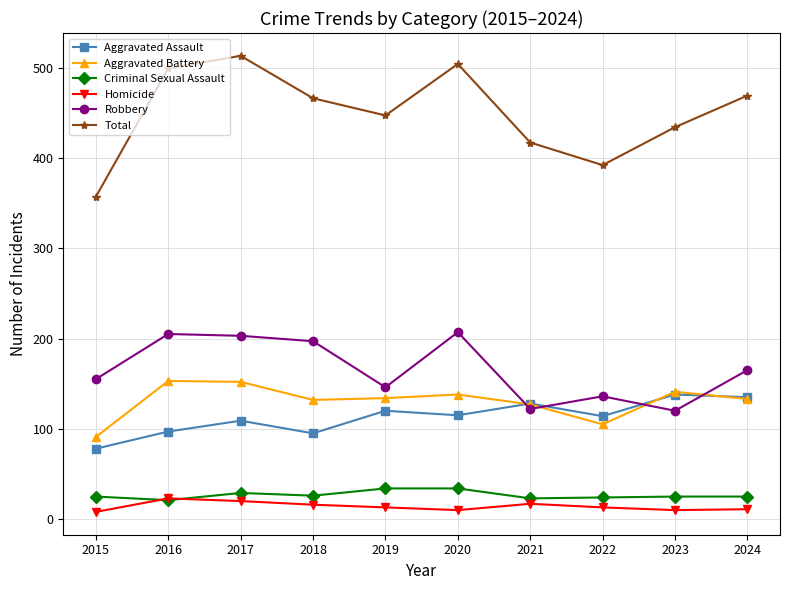

The value of Total at 2016 is 134. True or false?

False